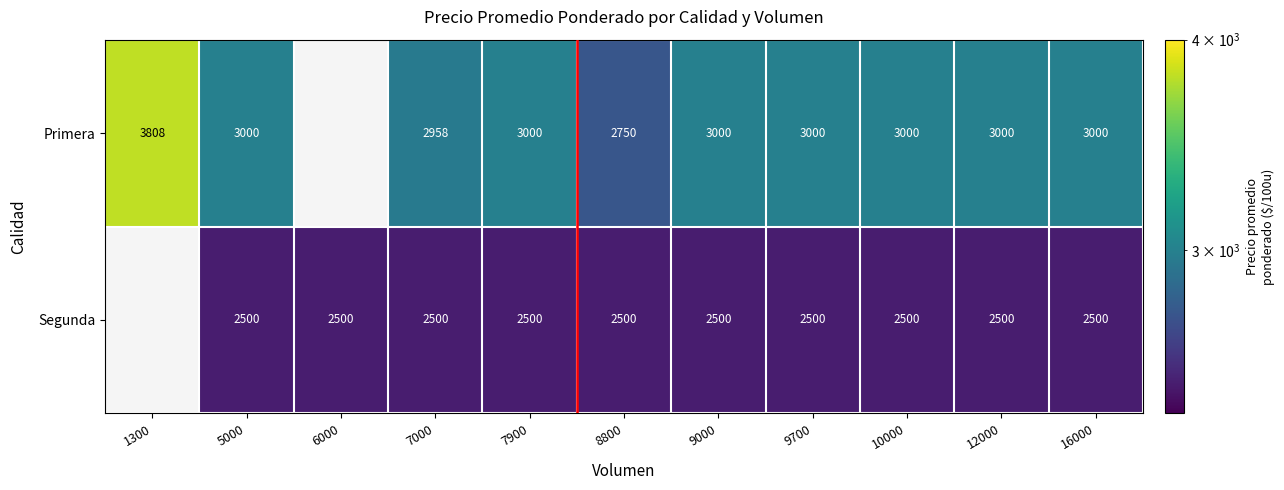

The value of Primera at 10000 is 4622.4. True or false?

False